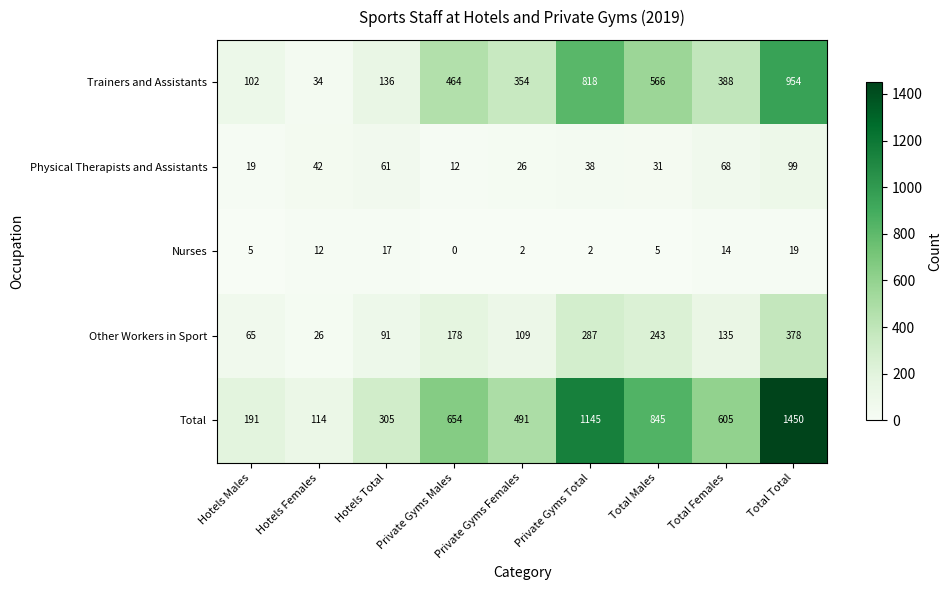

How many data points does each series have?

9